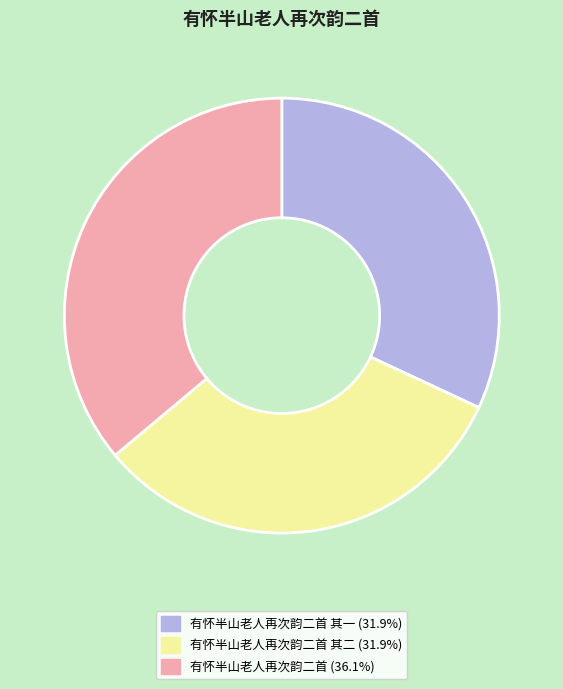

Is there any slice that represents more than half of the pie?

No